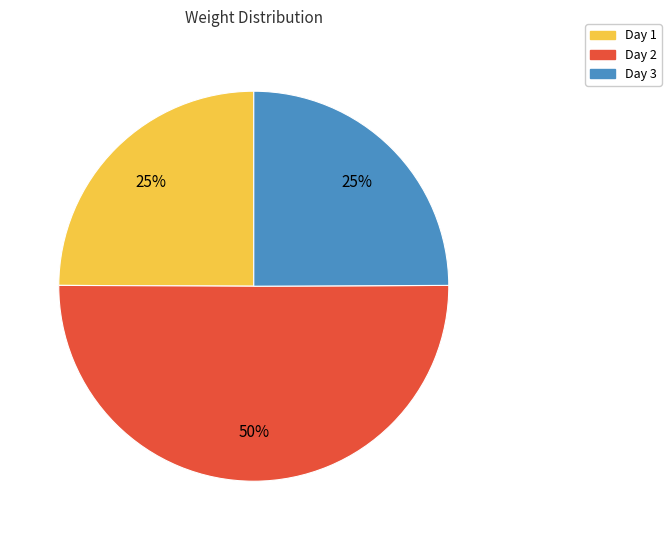

To the nearest percent, what is the difference between the Day 2 and Day 3 slice percentages?

25%